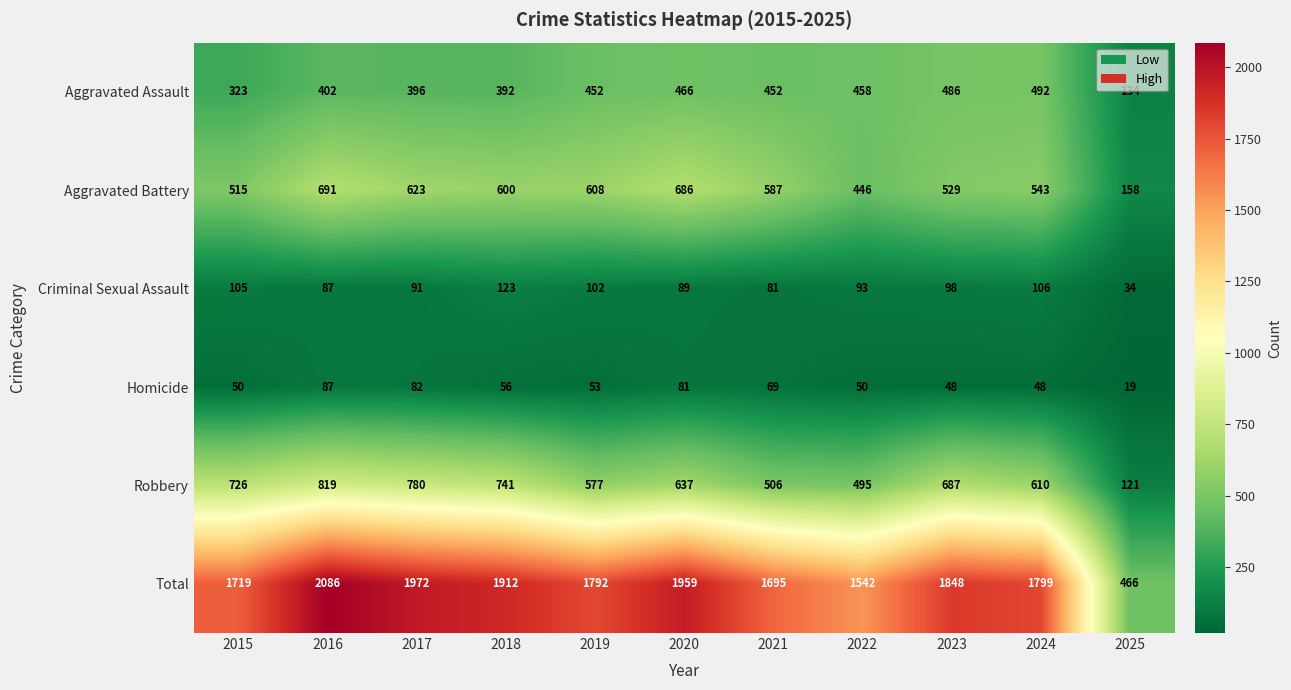

What is the total value across all series at 2023?

3696